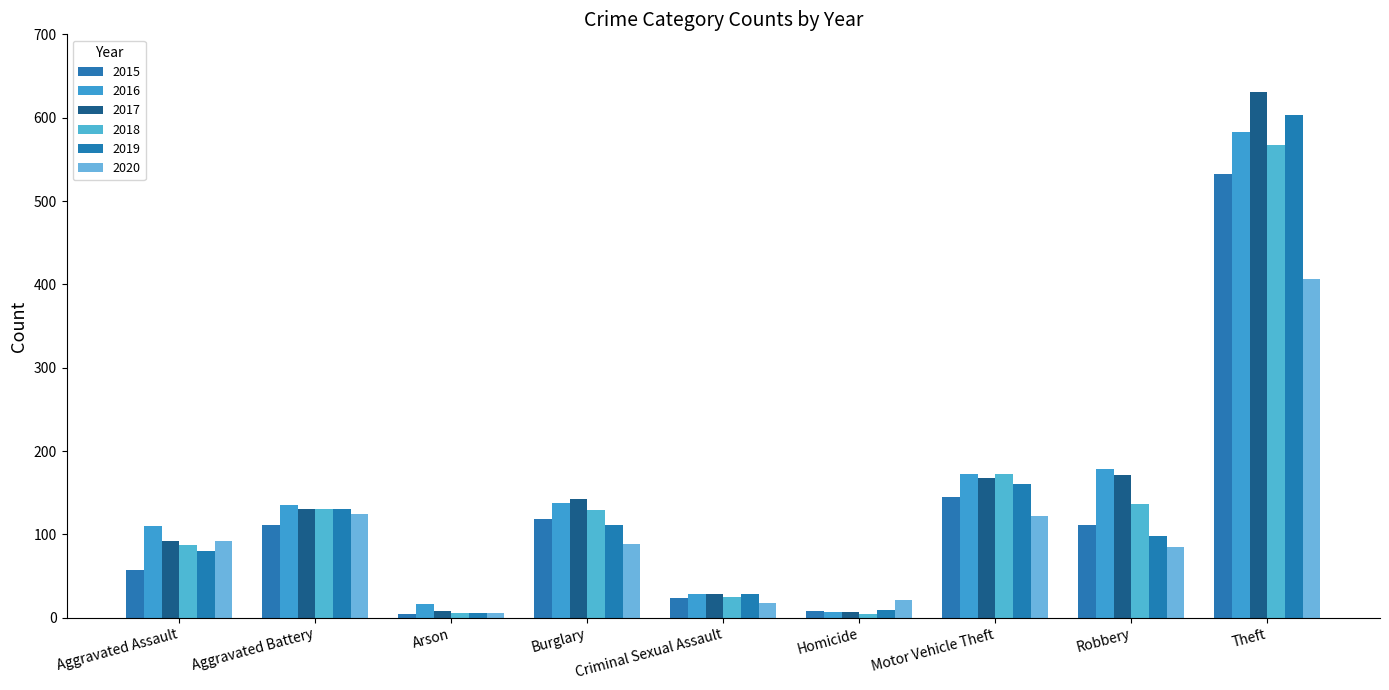

Where does the 2019 series first go above 98?

Aggravated Battery